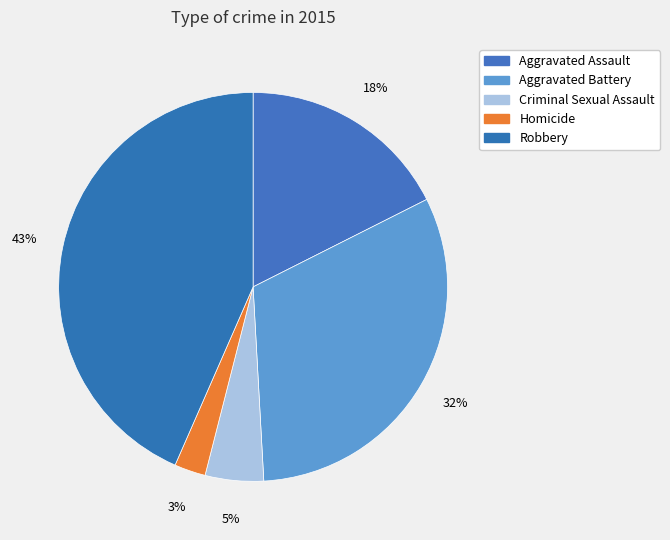

How many segments does this pie chart have?

5